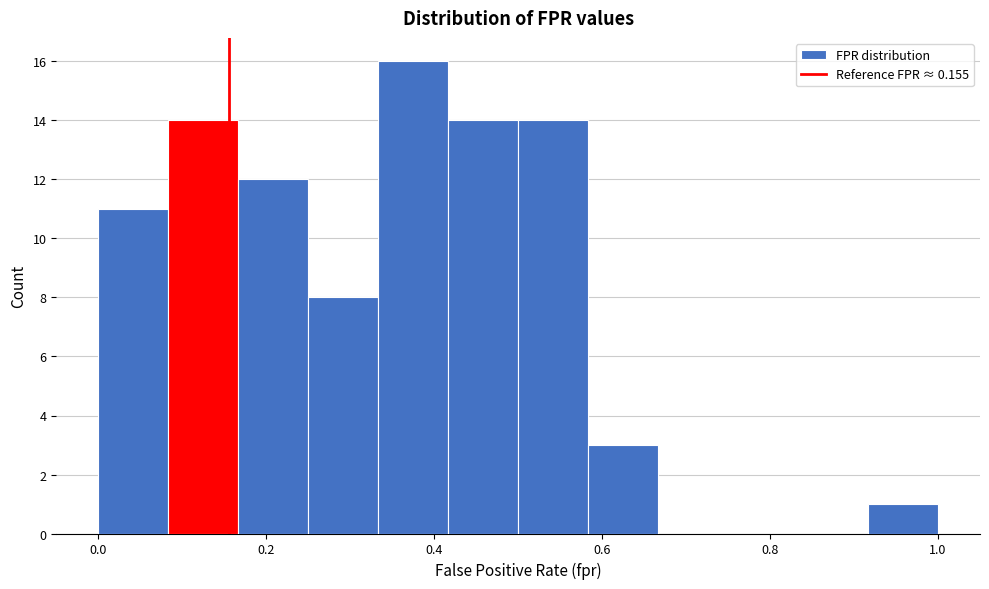

What is the height of the bar covering 0.58 to 0.66 on the x-axis? Neither the bar edges nor the heights are printed on the chart, so give them approximately, as read against the axes.

3